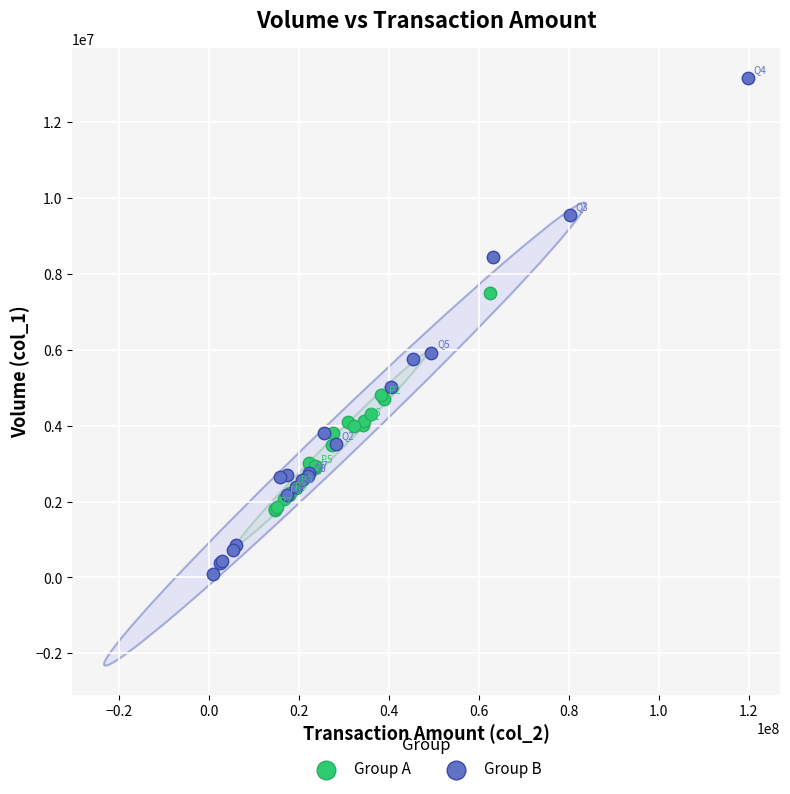

Which series has the widest spread of Y values?

Group B